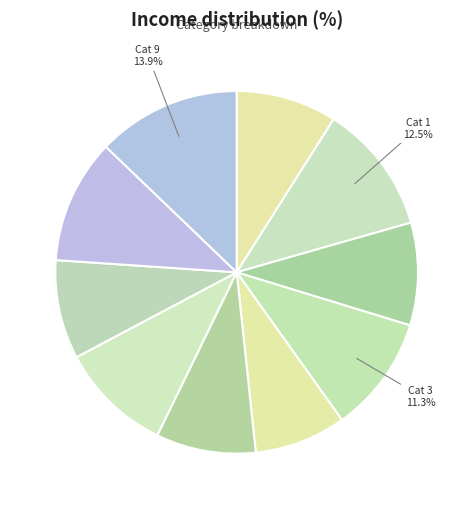

Does 7 account for over 50% of the chart?

No